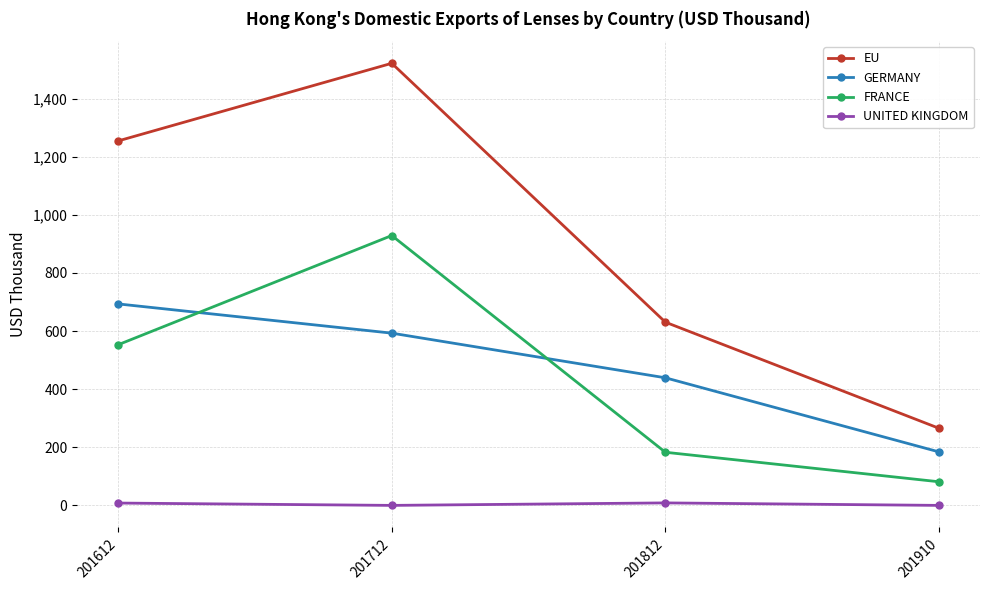

Which series has the largest range (max minus min)?

EU